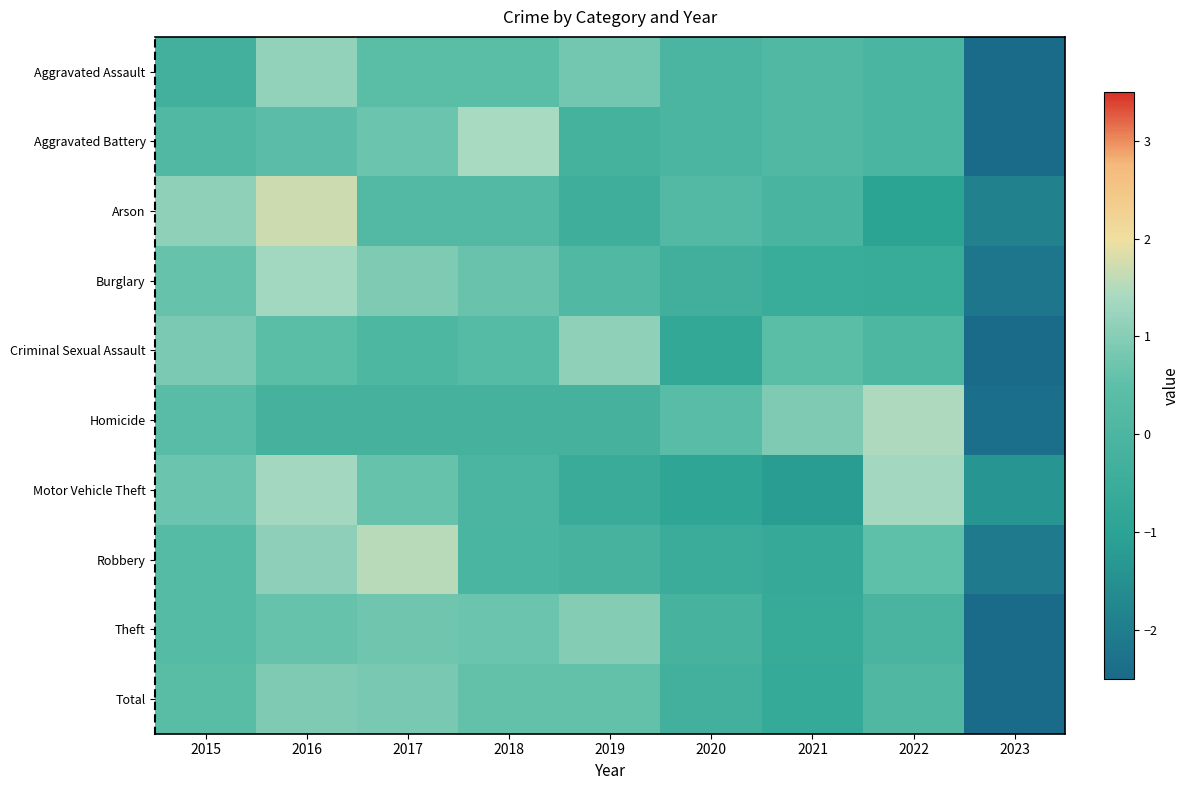

List the series in order of their peak value, lowest first.

Total, Theft, Criminal Sexual Assault, Aggravated Assault, Burglary, Motor Vehicle Theft, Aggravated Battery, Homicide, Robbery, Arson